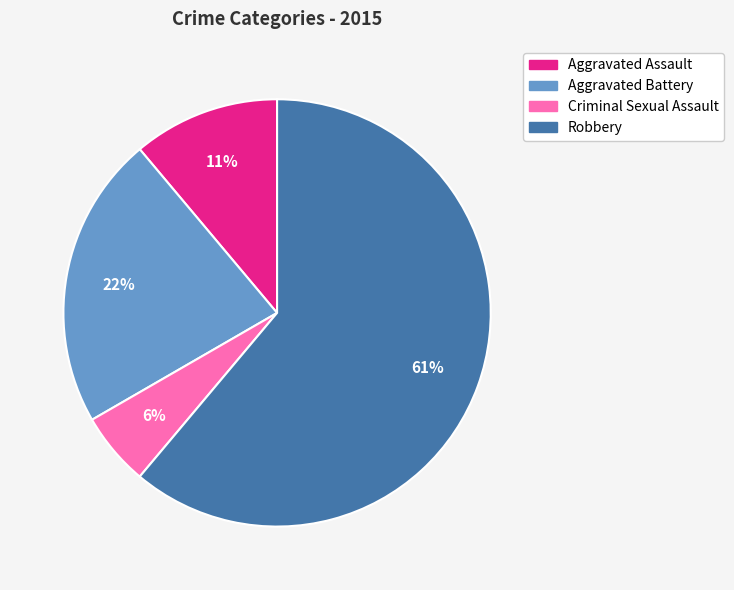

What percentage is the Criminal Sexual Assault slice, to the nearest percent?

6%